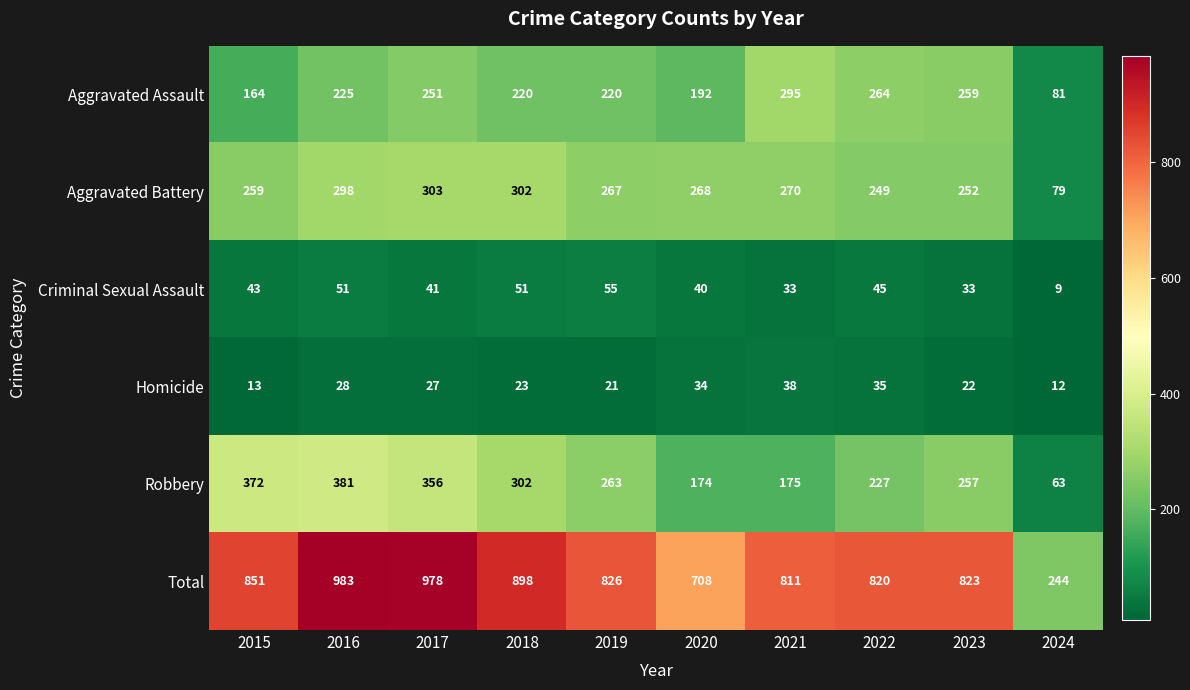

The Homicide series shows 35 at 2022. True or false?

True